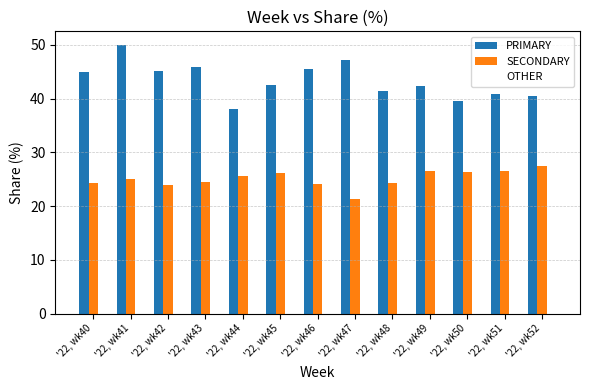

What is the spread (max minus min) of values at '22, wk42?

21.3